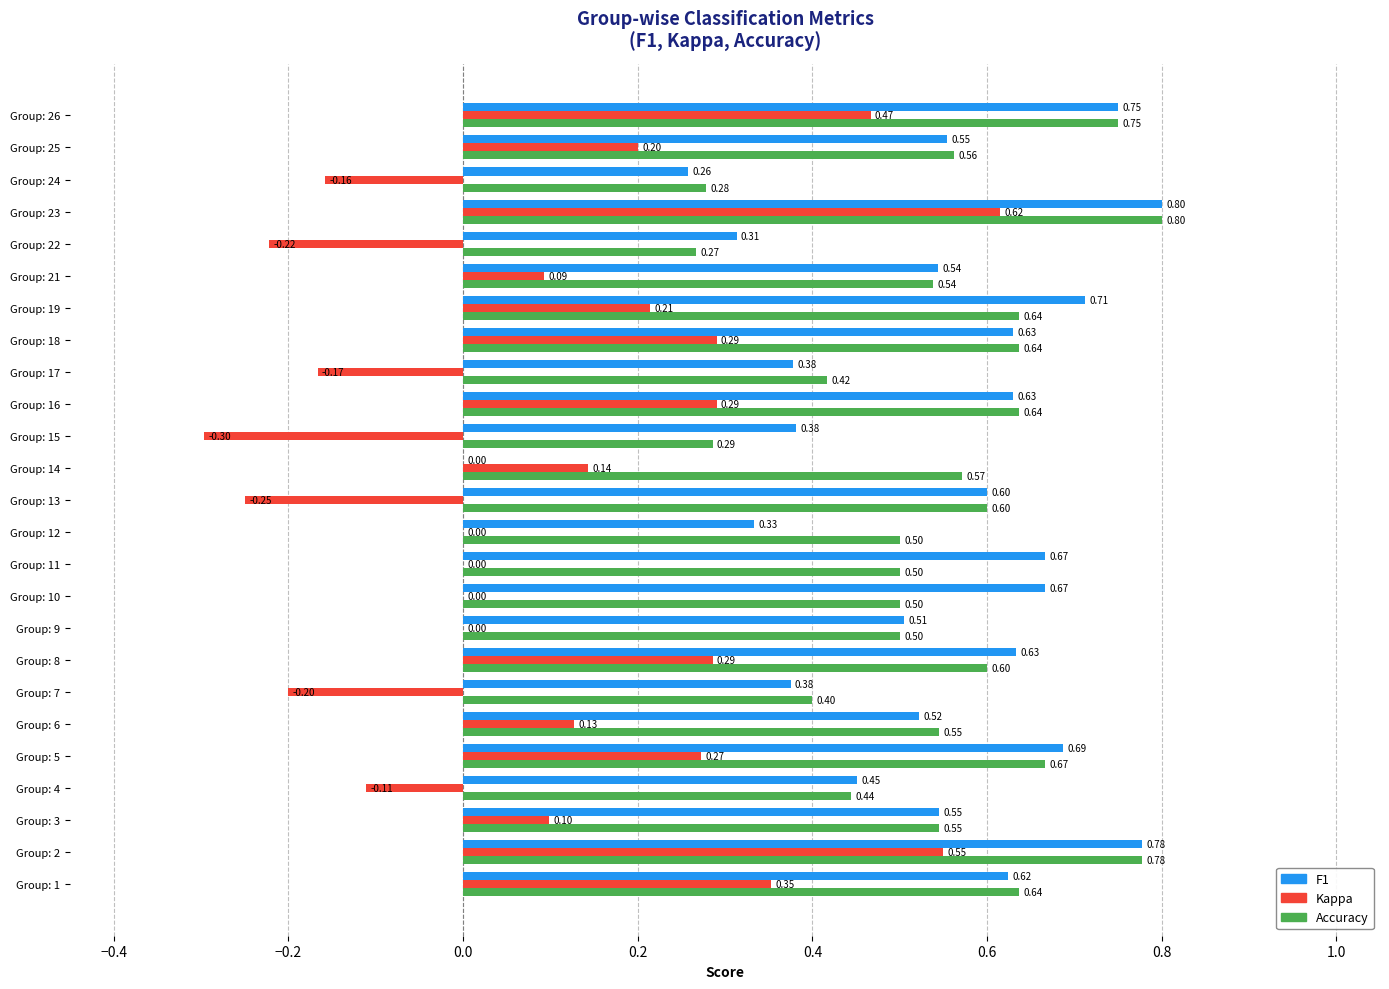

At which category is the sum across all series the highest?

Group: 23